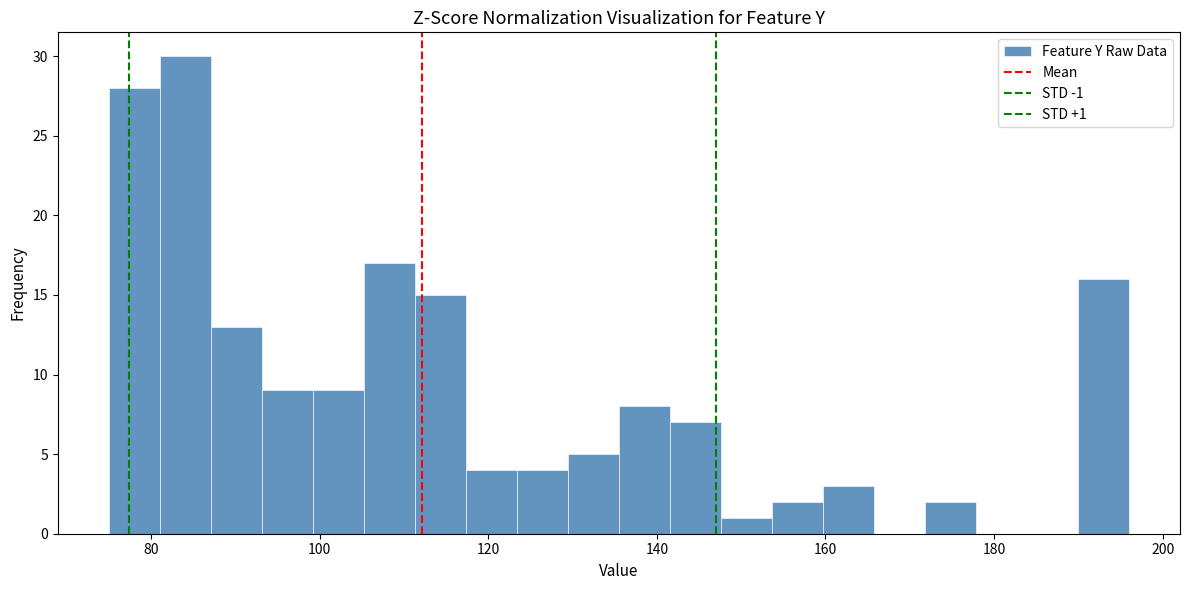

Read against the x-axis, roughly where is the centre of the tallest bar?

84